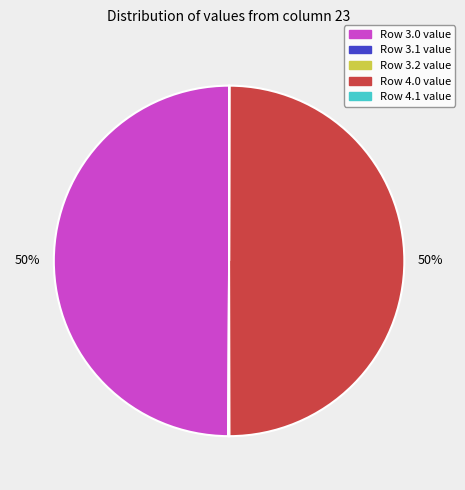

To the nearest percent, what is the average slice percentage?

20%